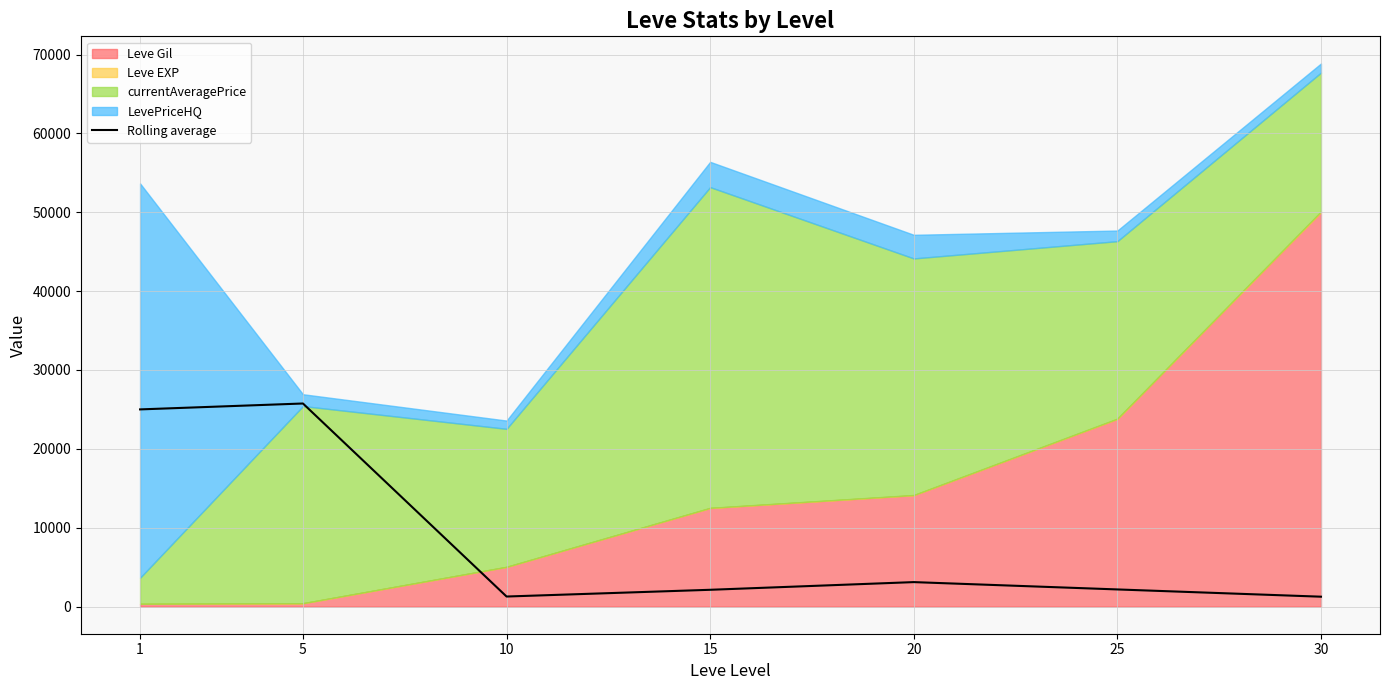

True or false: the data shows 507.5 at 15.

False